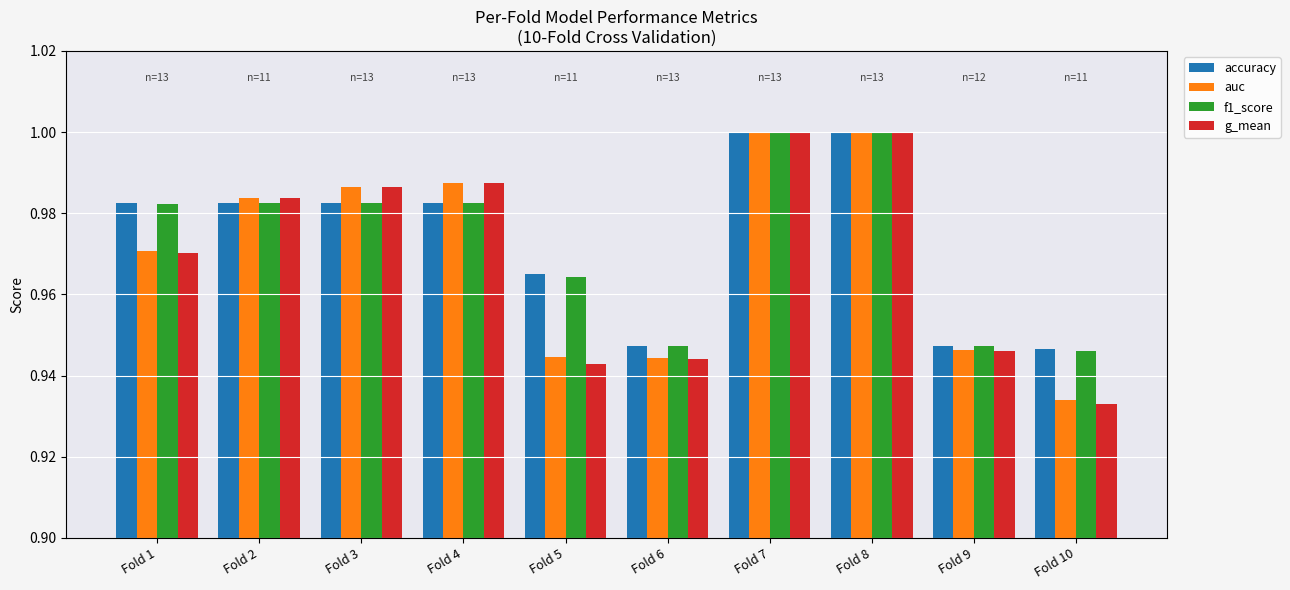

Is it true that g_mean equals 1.0 at Fold 7?

True